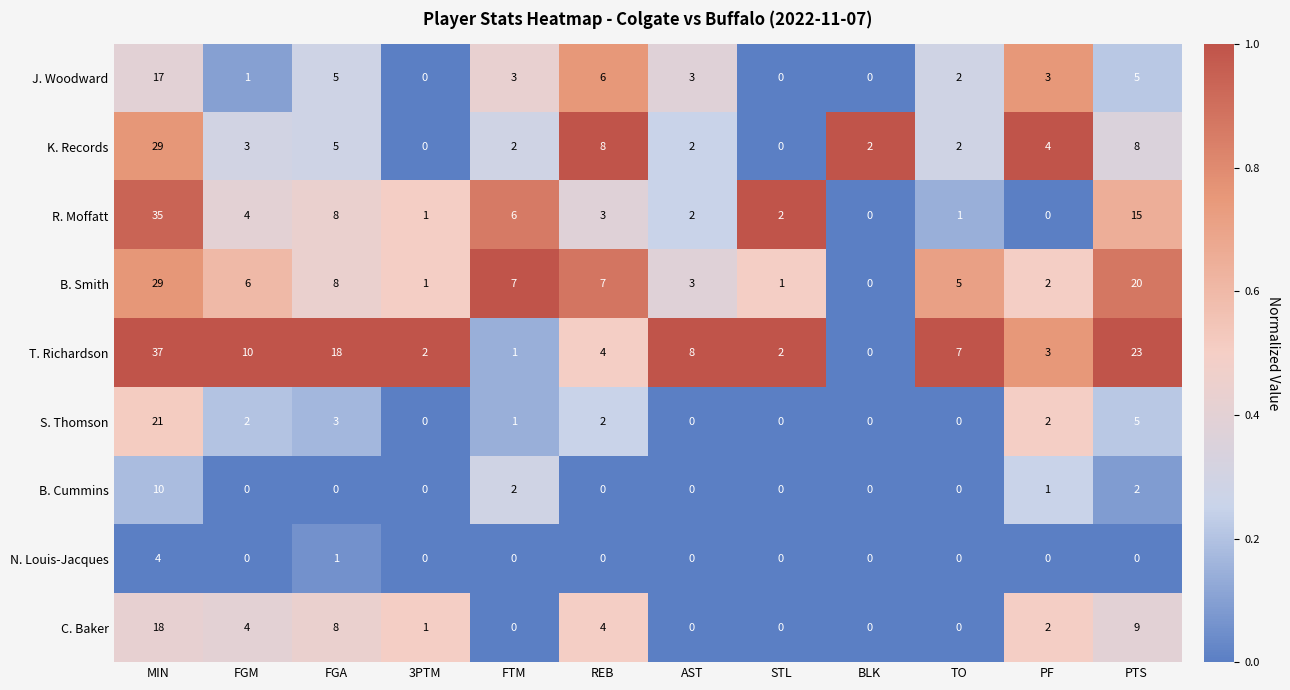

What is the total value across all series at REB?

34